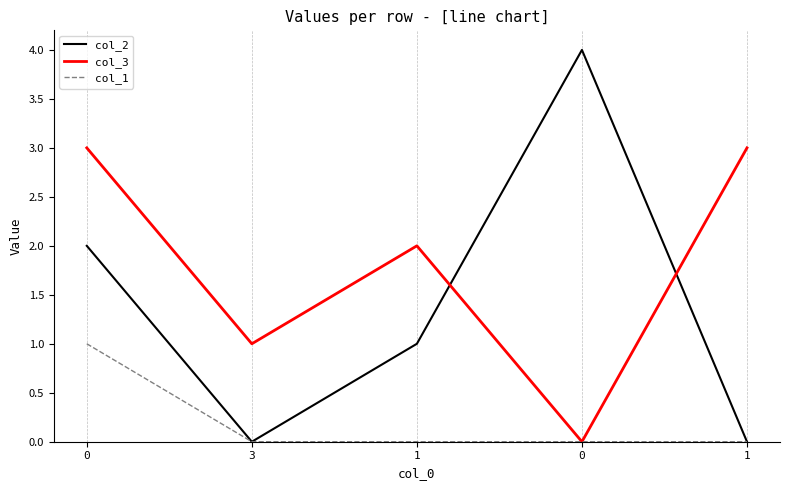

Count the number of data series in this chart.

3